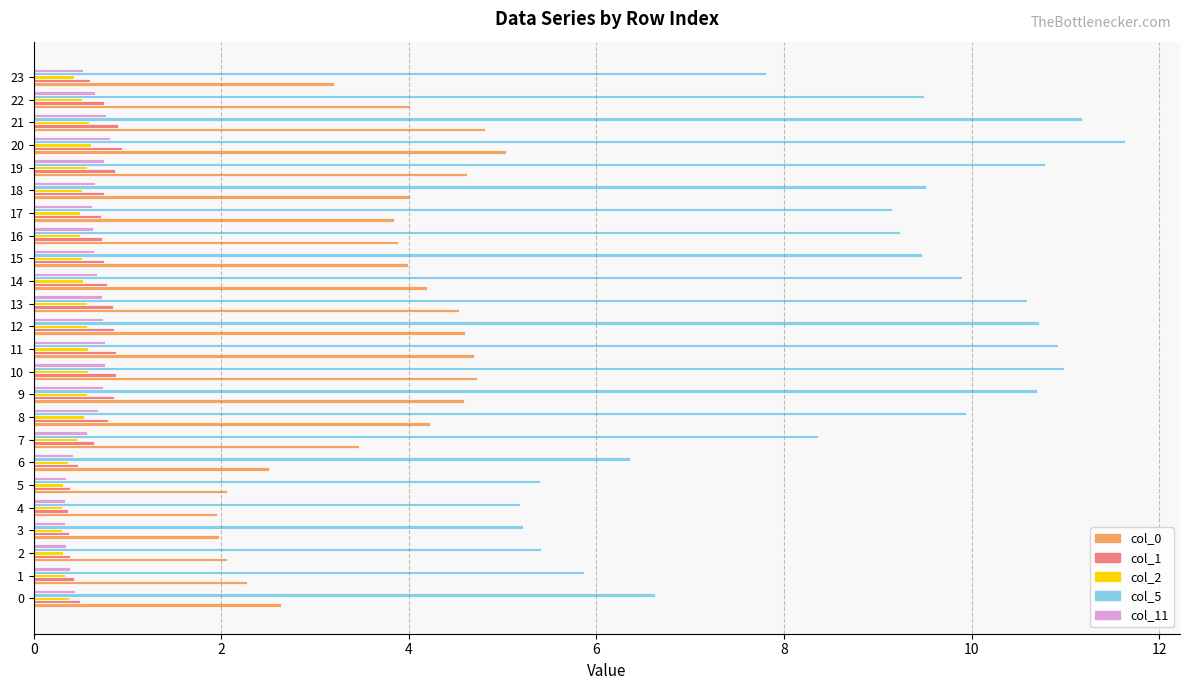

Which series changed the most between 8 and 9?

col_5